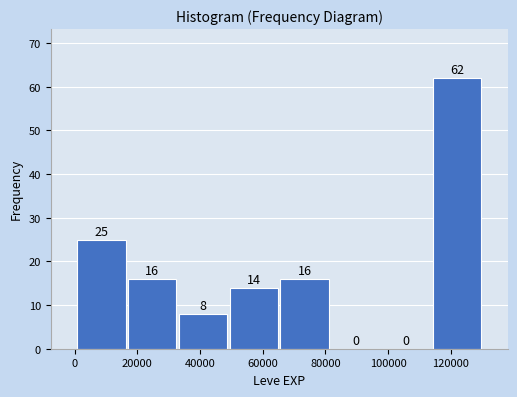

Over which range of the x-axis is the bar tallest?

114000 to 130000